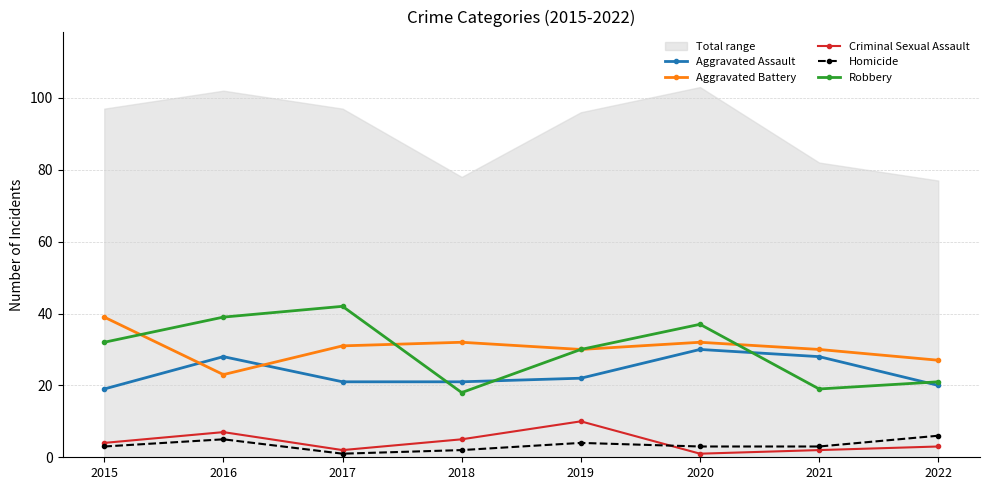

At which label is Homicide closest to 3?

2015